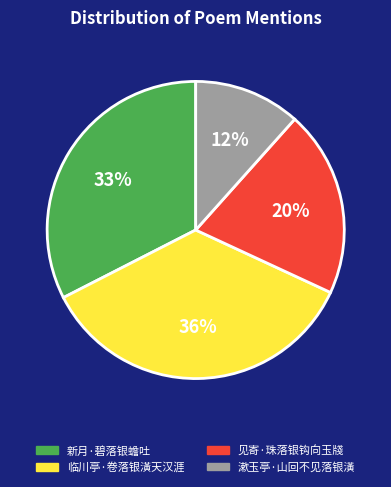

What is the largest slice in the pie chart?

临川亭·卷落银潢天汉涯